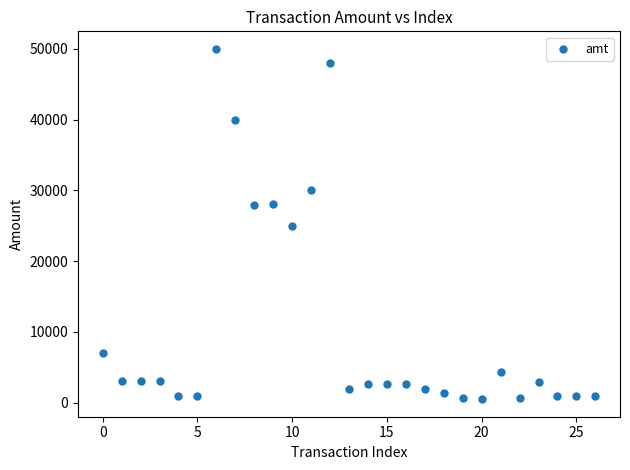

What is the range of Y values (max minus min)?

49489.0